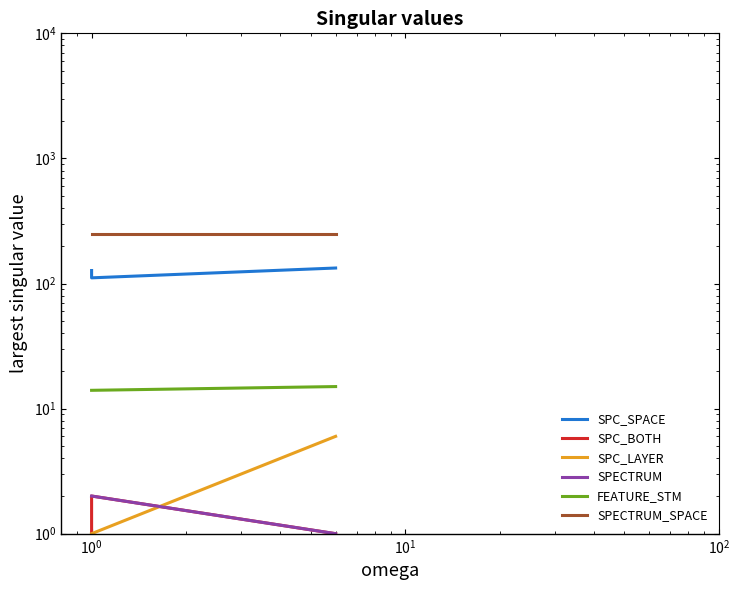

Which series has the largest total across all categories?

SPECTRUM_SPACE